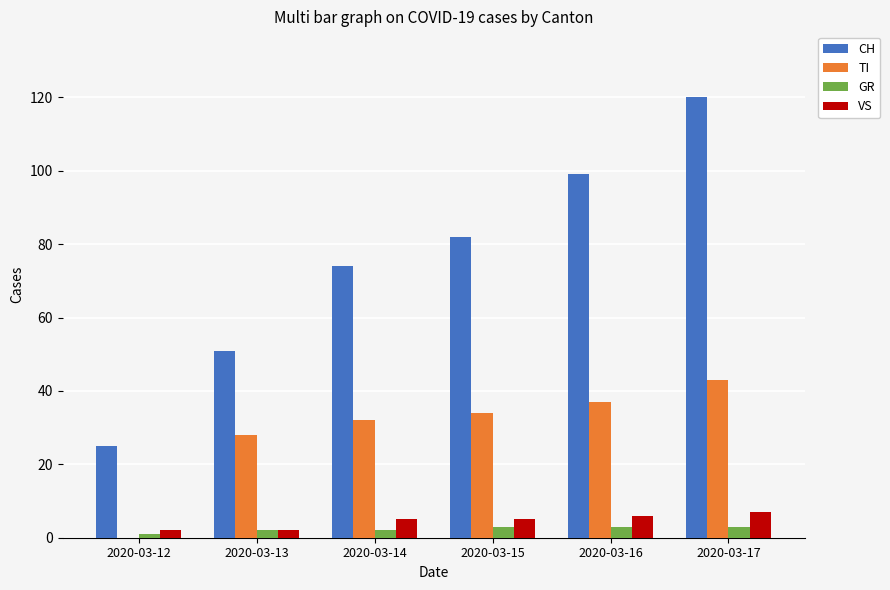

How many data points does each series have?

6